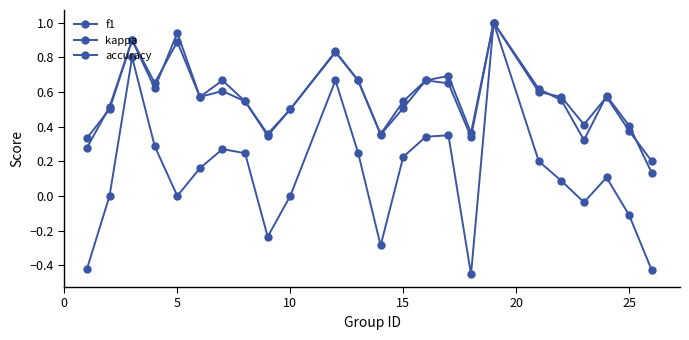

What is the difference between the second highest and minimum values in the f1 series?

0.8